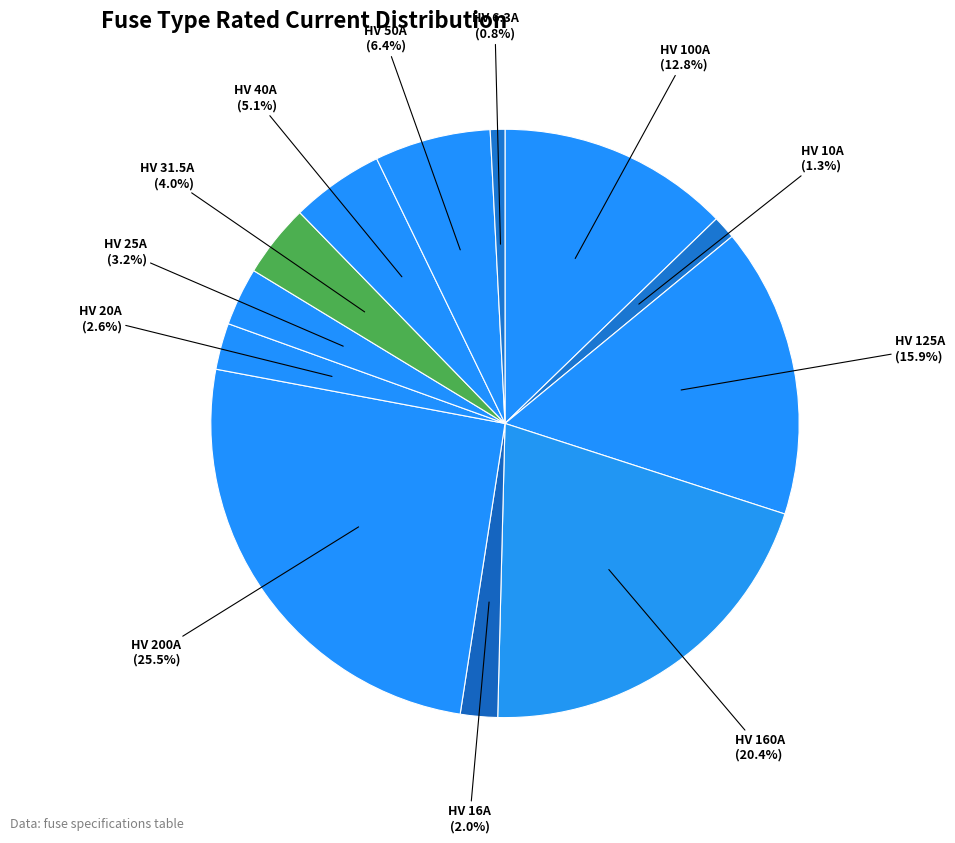

To the nearest percent, what is the difference between the largest and smallest slice percentages?

25%